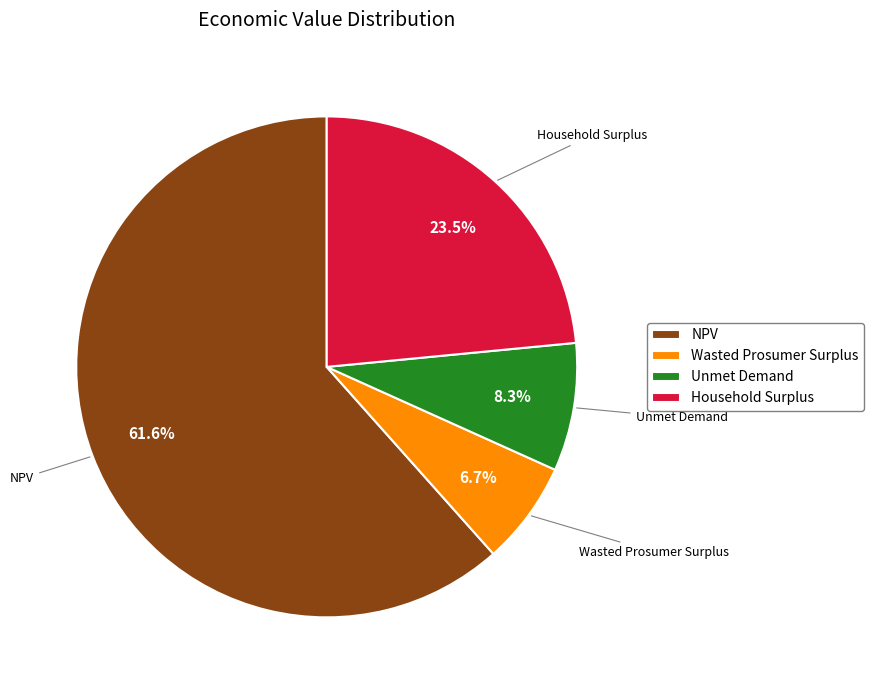

How much of the chart is everything except Unmet Demand?

91.7%